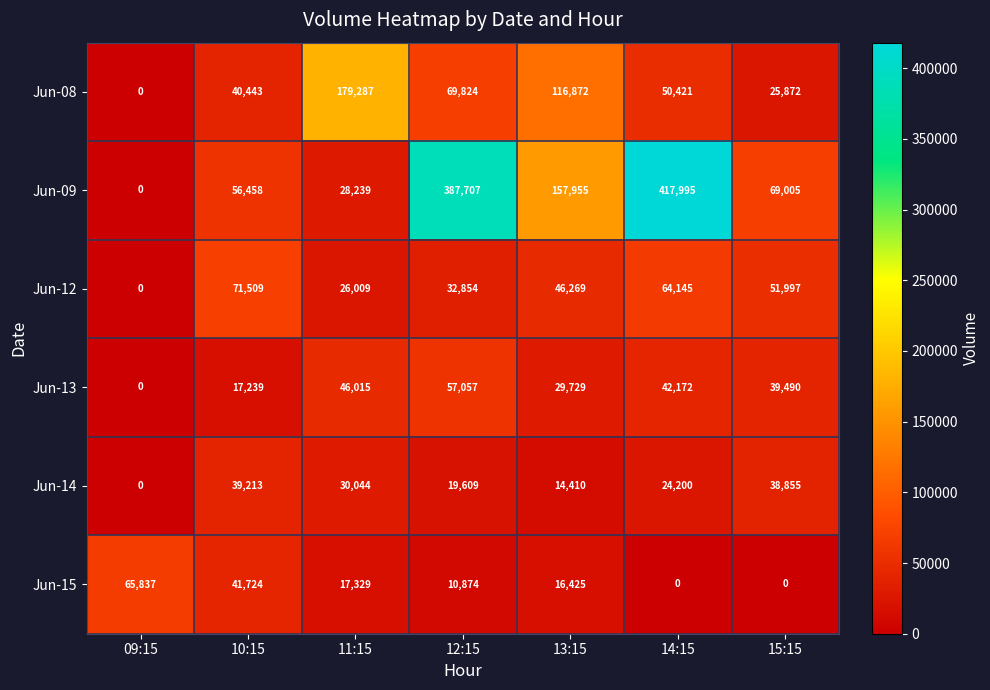

At how many categories does at least one series exceed 110295?

4